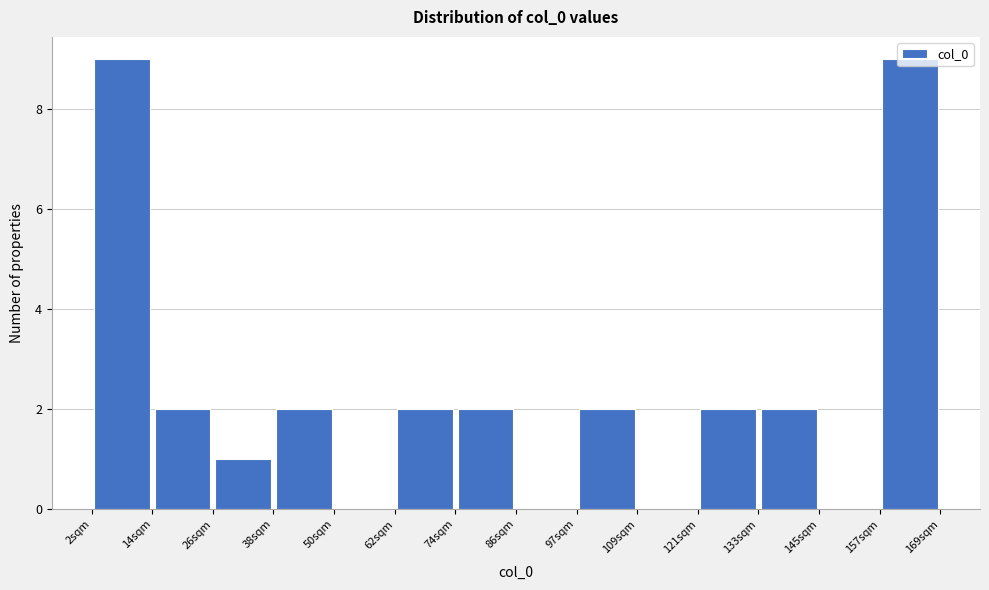

What is the height of the bar covering 74 to 86 on the x-axis? Neither the bar edges nor the heights are printed on the chart, so give them approximately, as read against the axes.

2